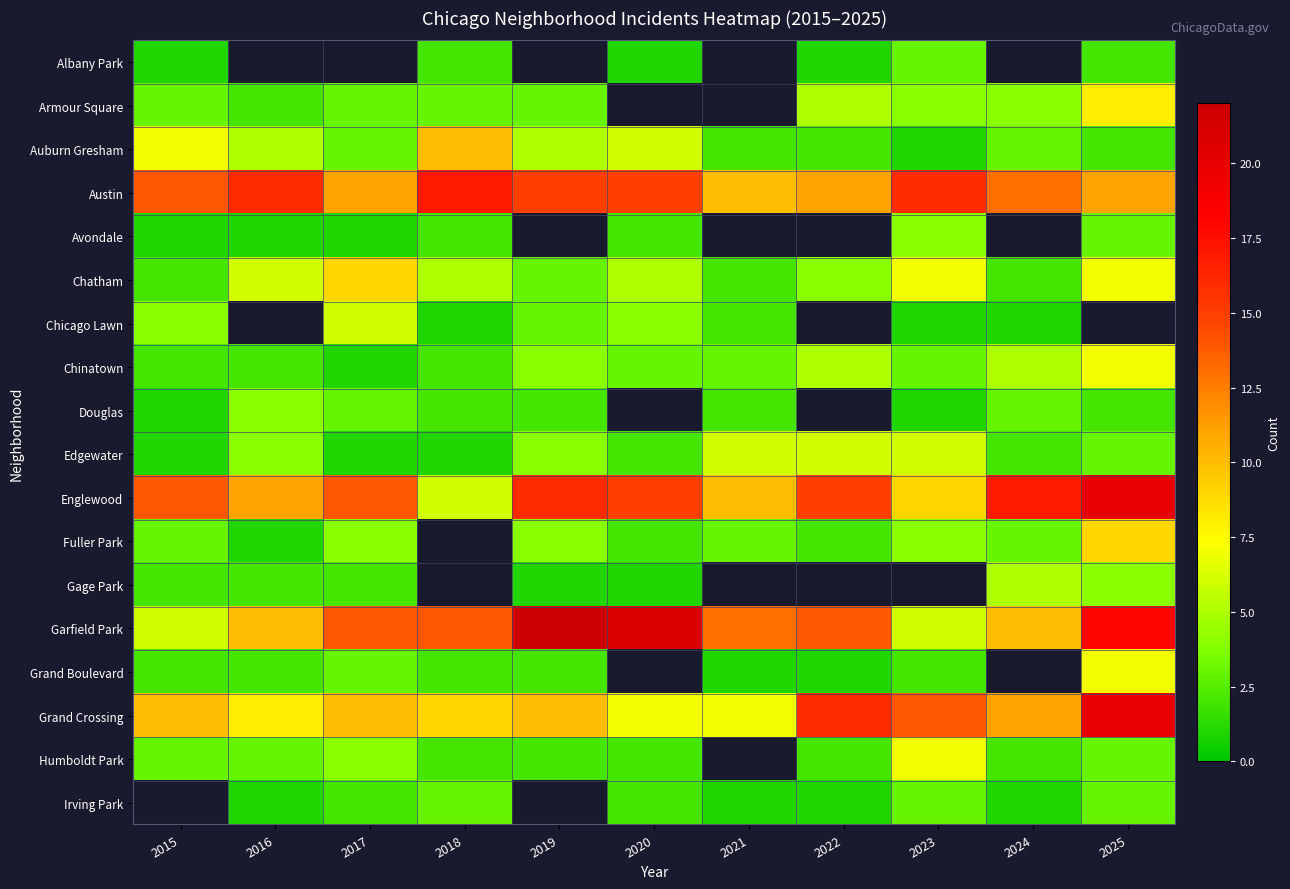

Read the Grand Crossing value at 2022.

16.0